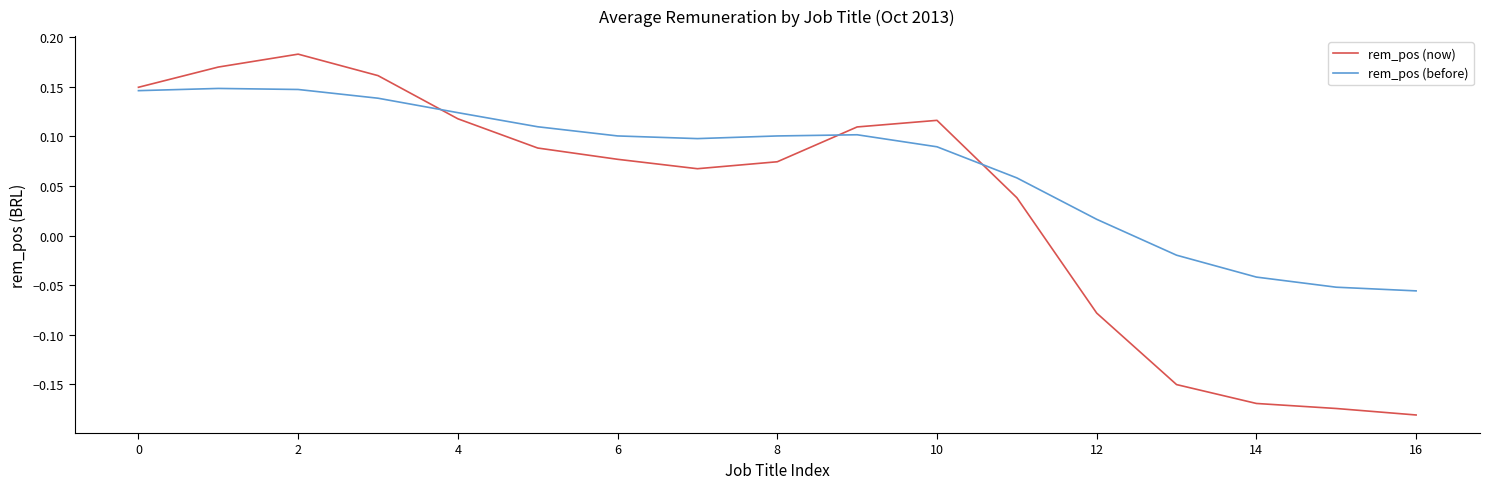

How many lines are shown in the chart?

2